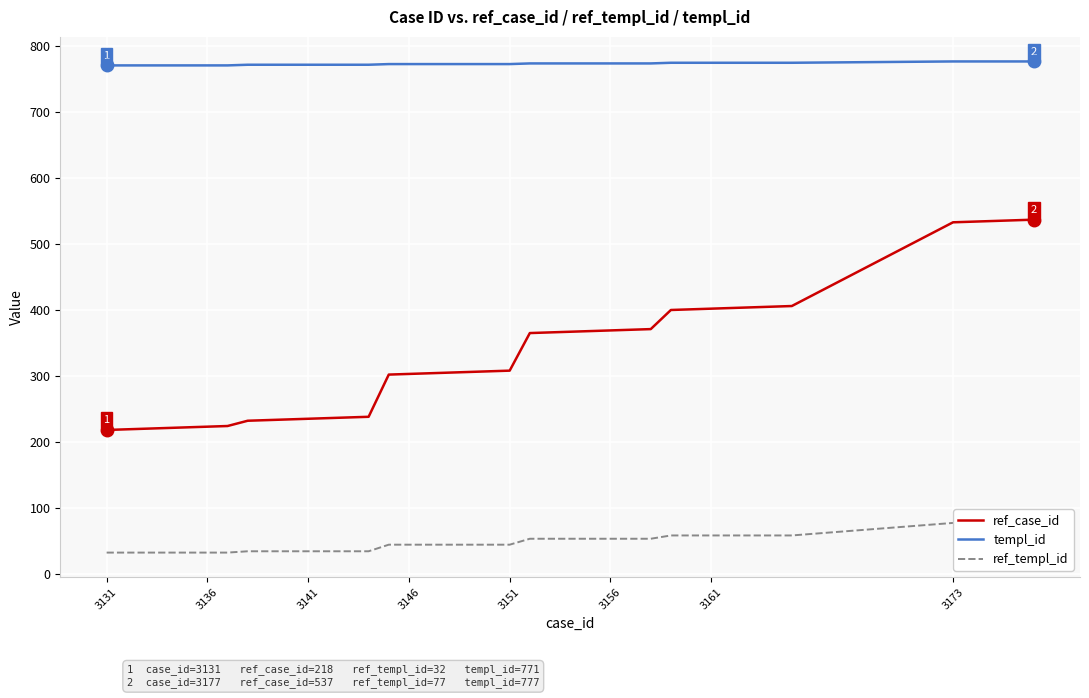

True or false: templ_id and ref_templ_id intersect in this chart.

False